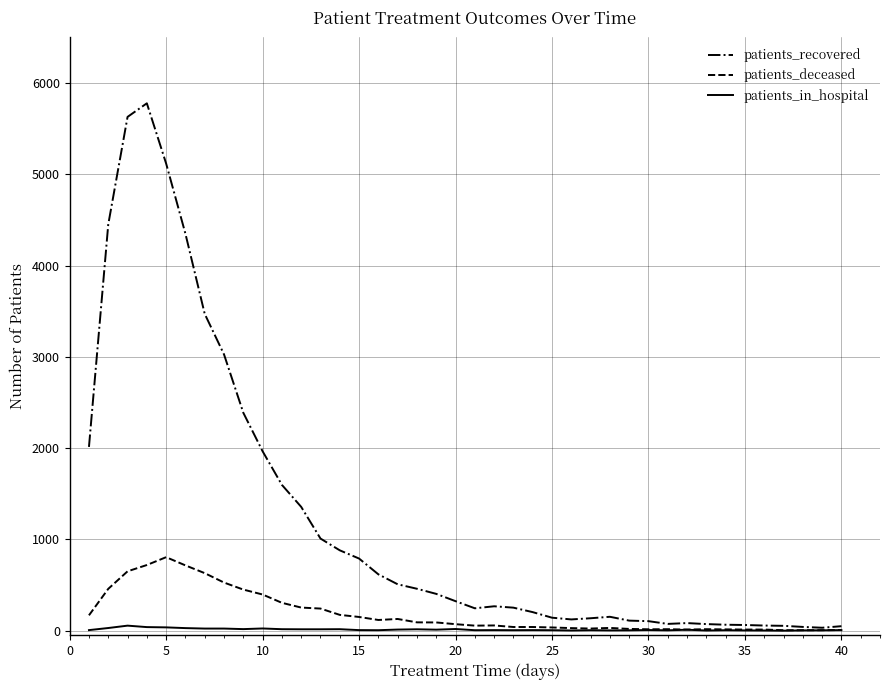

What is the greatest value displayed?

5778